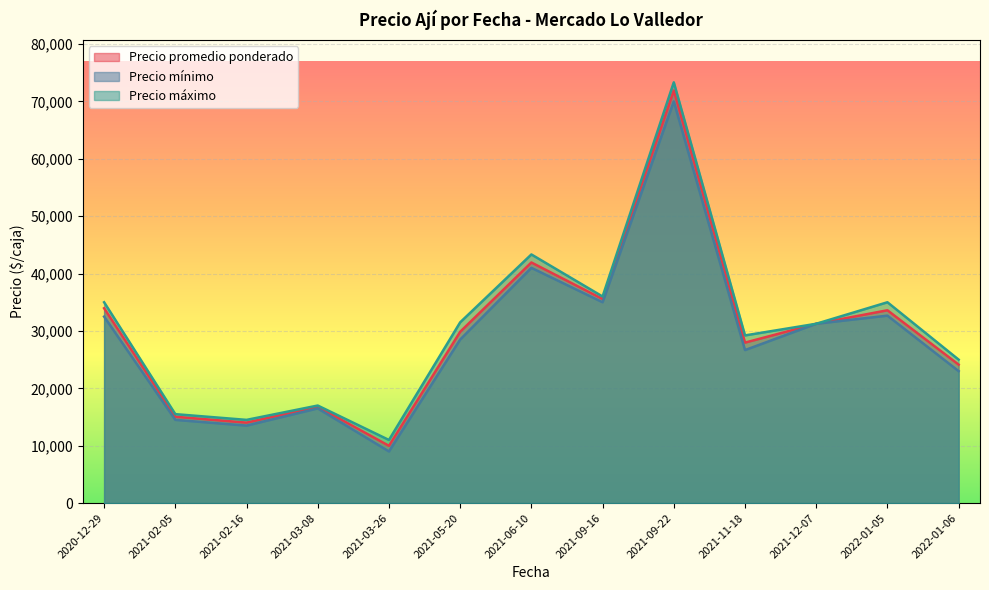

What is the difference between the second highest and second lowest values in the Precio promedio ponderado series?

27913.2